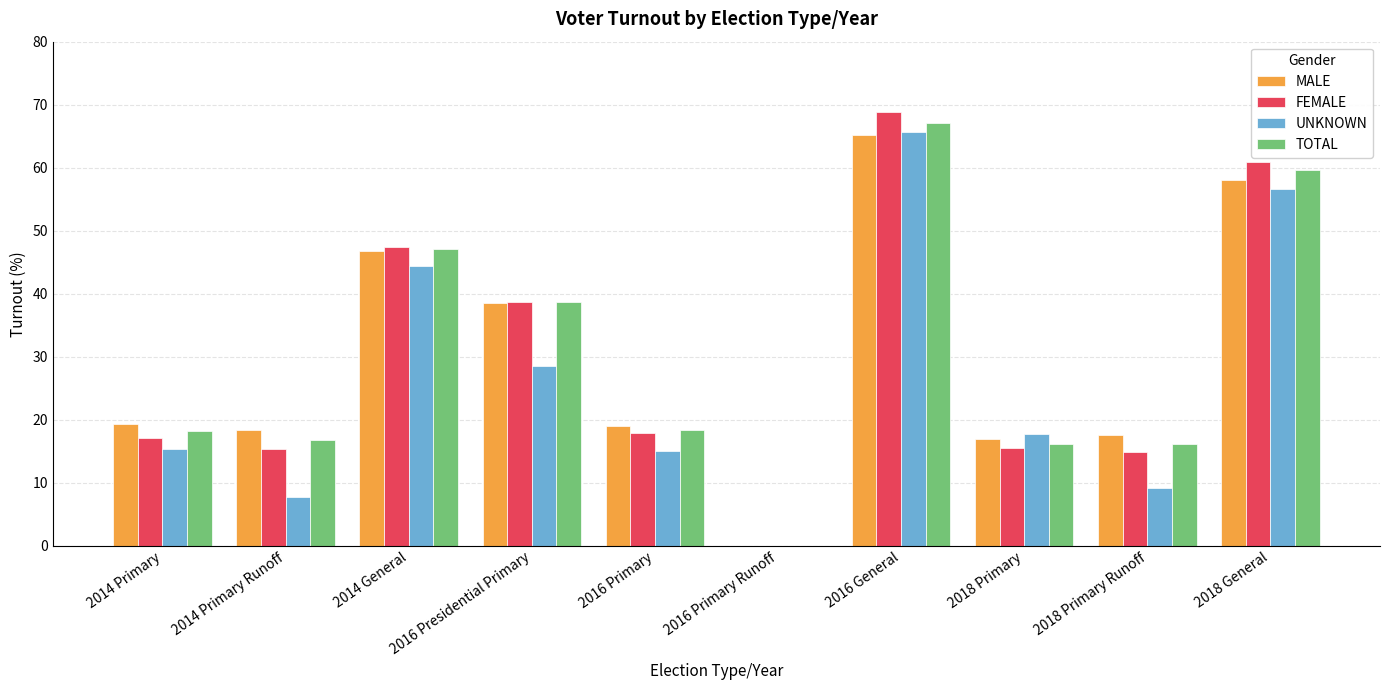

What is the highest value of the MALE series?

65.2